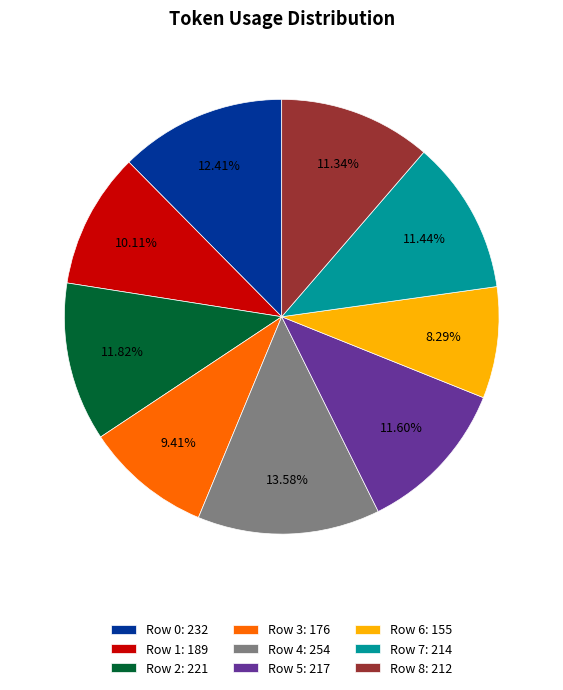

Is the sum of Row 8: 212 and Row 6: 155 greater than half?

No